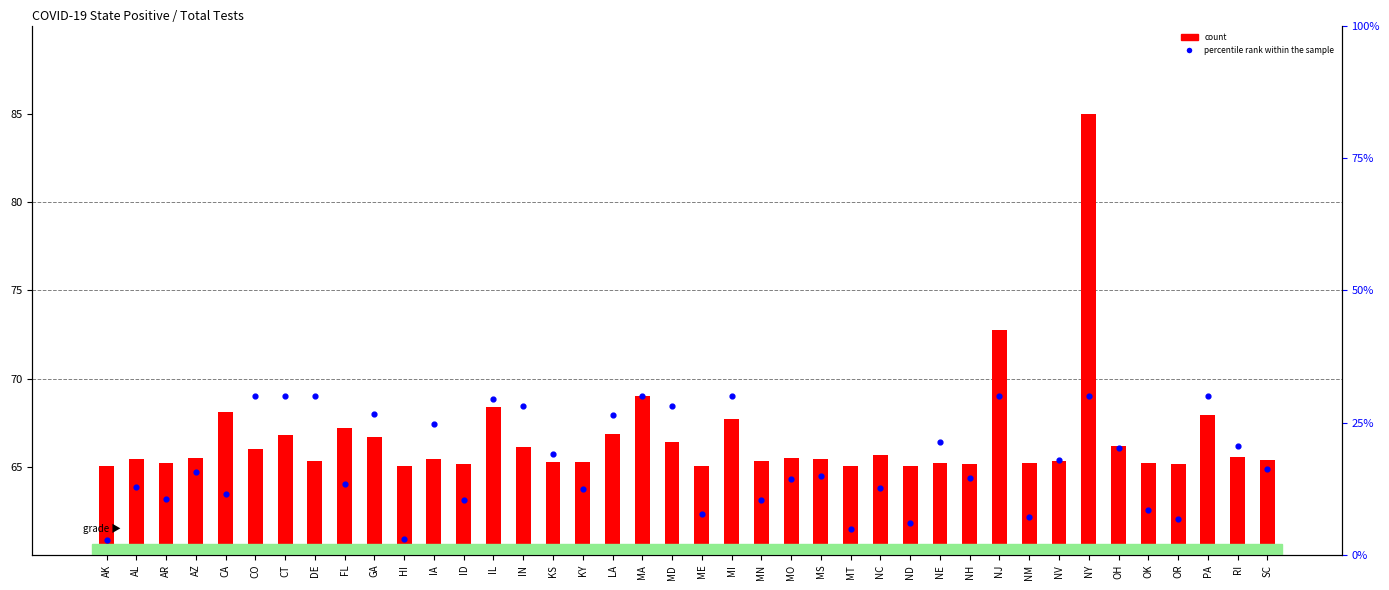

Which series has the largest total across all categories?

count